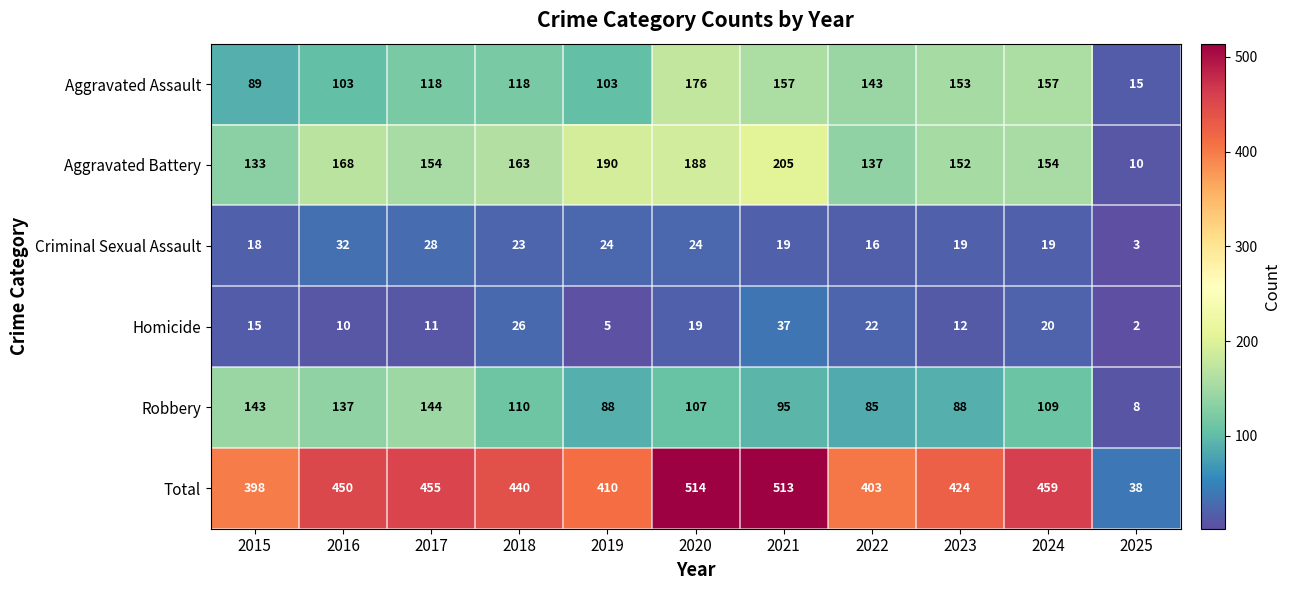

What is the difference between the second highest and minimum values in the Aggravated Battery series?

180